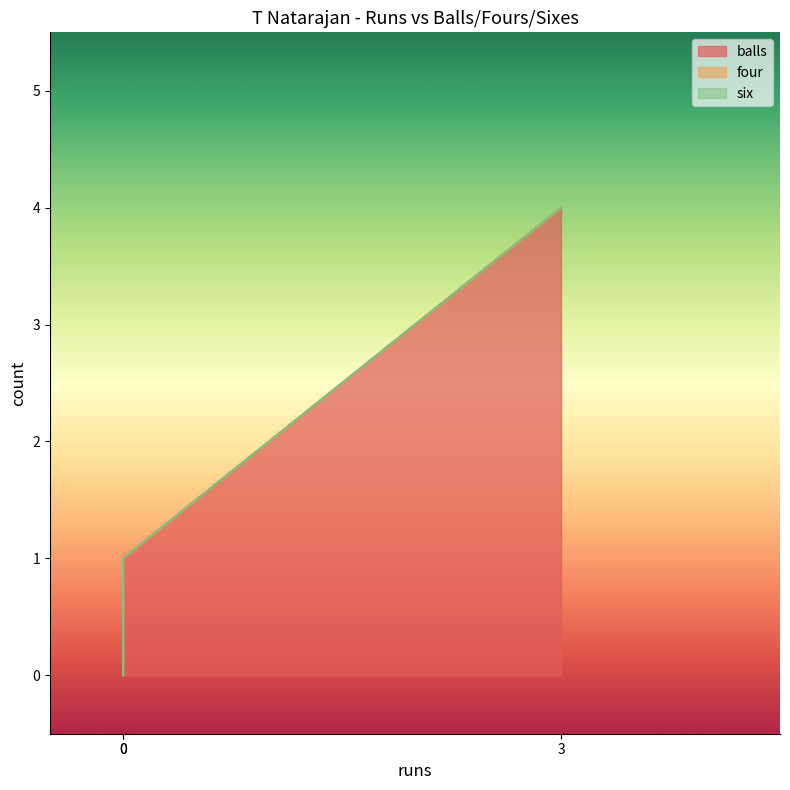

Which series has the widest spread of values?

balls